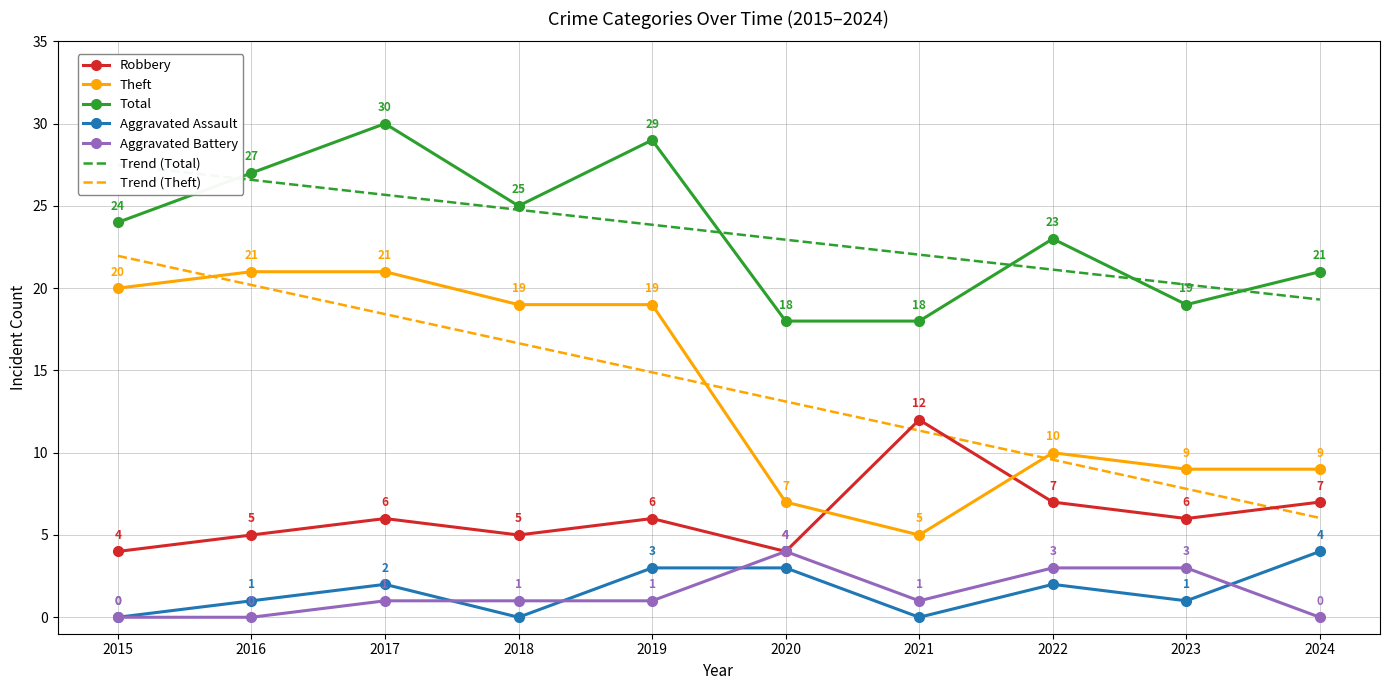

Where is the first local minimum for Robbery?

2018